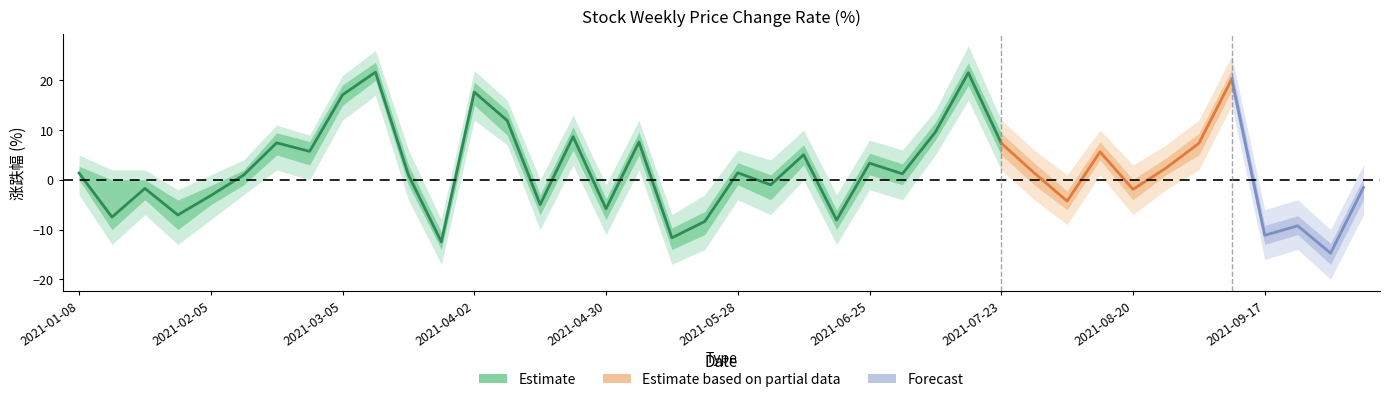

True or false: 涨跌幅_upper has a value of -6.1 at 2021-06-18.

True